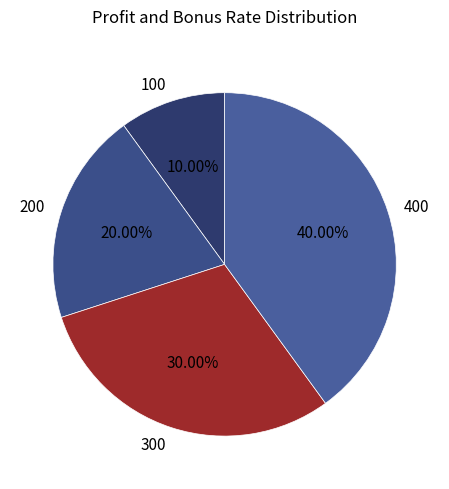

Which category has the smallest portion of the pie?

100